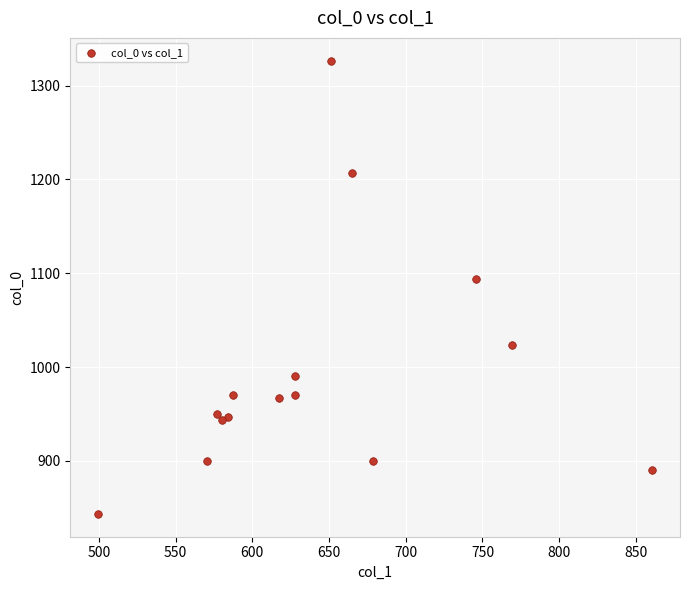

What Y value in the scatter plot is closest to 1085?

1093.3